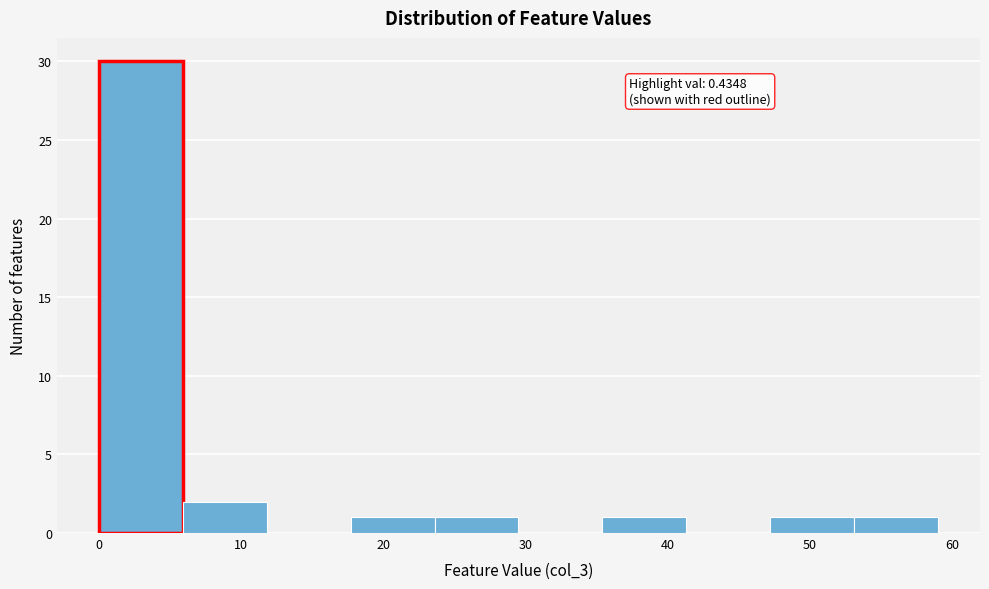

Over which range of the x-axis is the bar tallest?

0.0 to 5.9